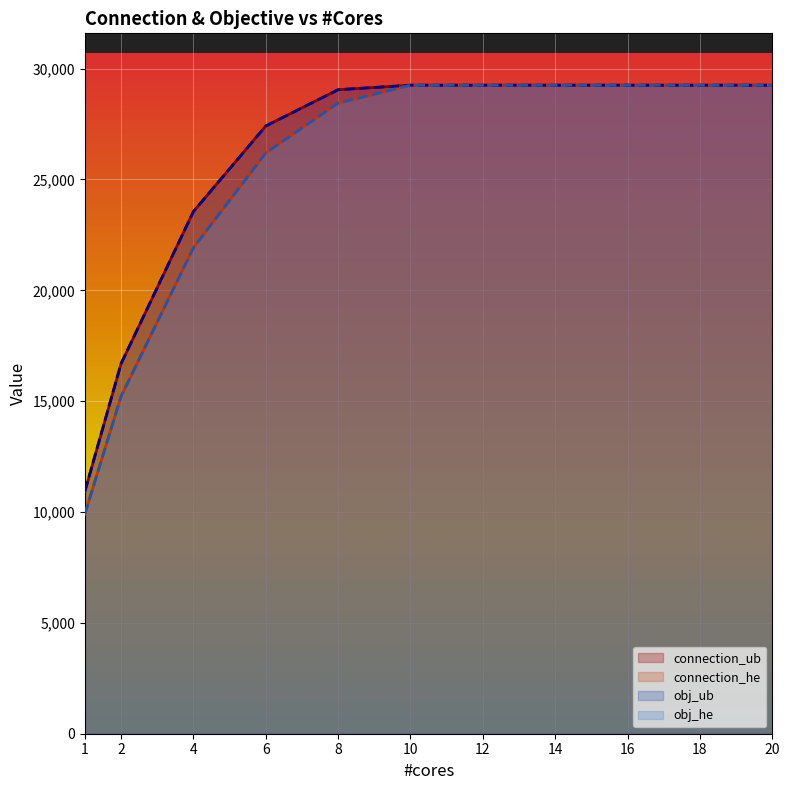

How many data points in connection_ub are less than 29251?

5